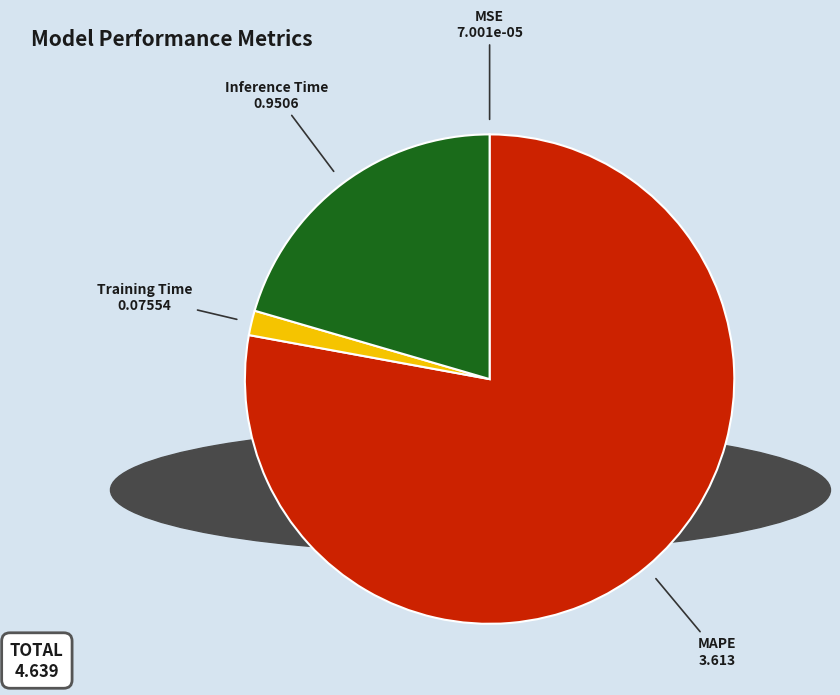

Which slice is the largest?

MAPE